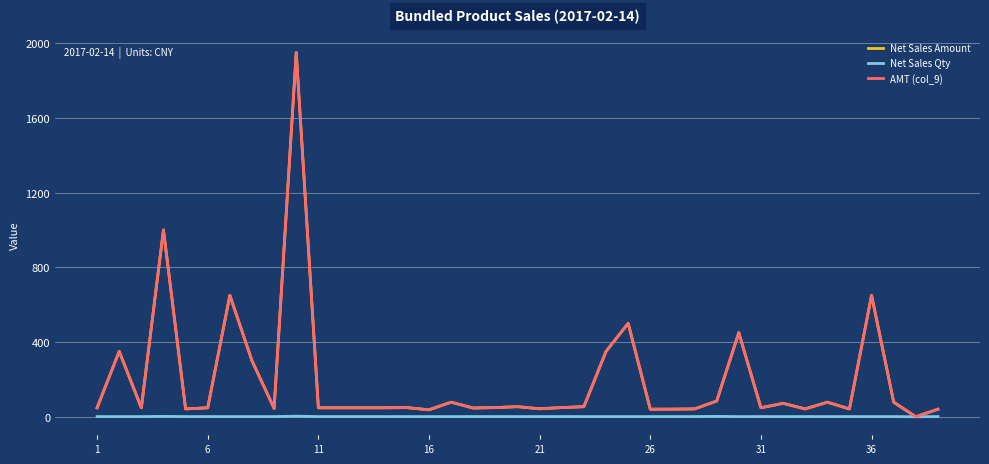

Which series has the widest spread of values?

Net Sales Amount